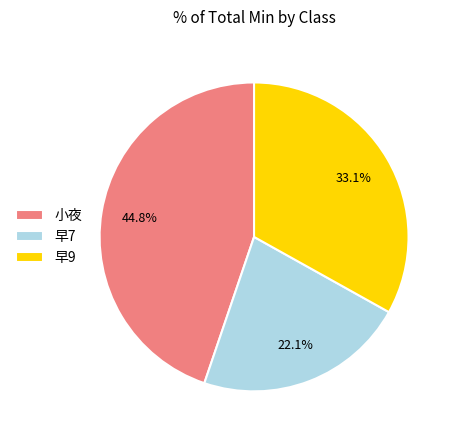

Rank the categories by value from lowest to highest.

早7, 早9, 小夜